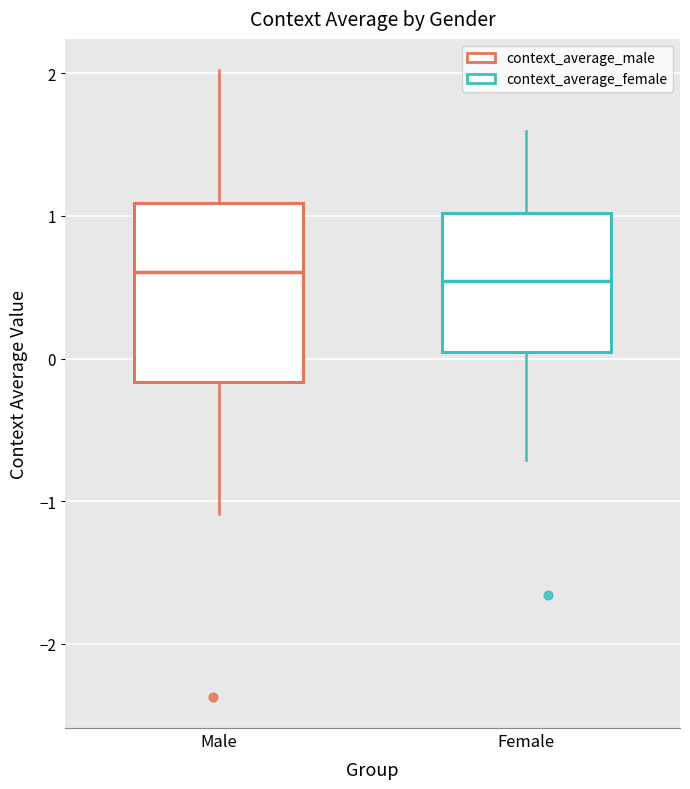

Where does the upper whisker of the box for Male end on the y-axis? The values are not printed on the chart, so give them approximately, as read against the axis.

2.0